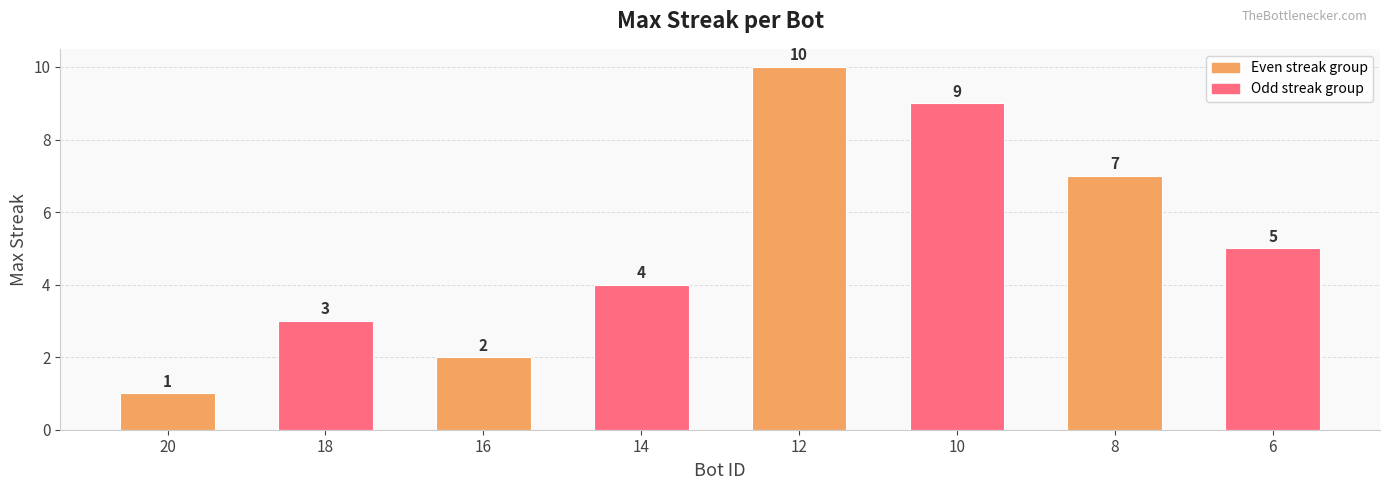

Is it true that the value at 6 is 9?

False